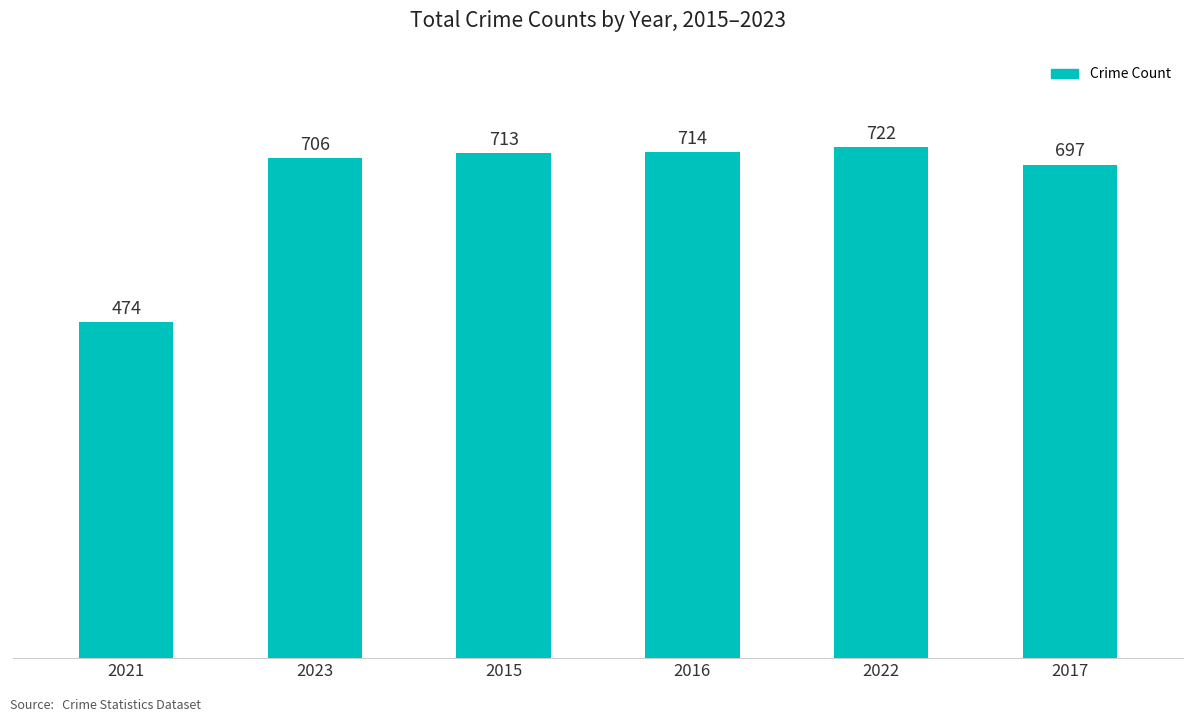

The value at 2015 is 1250. True or false?

False